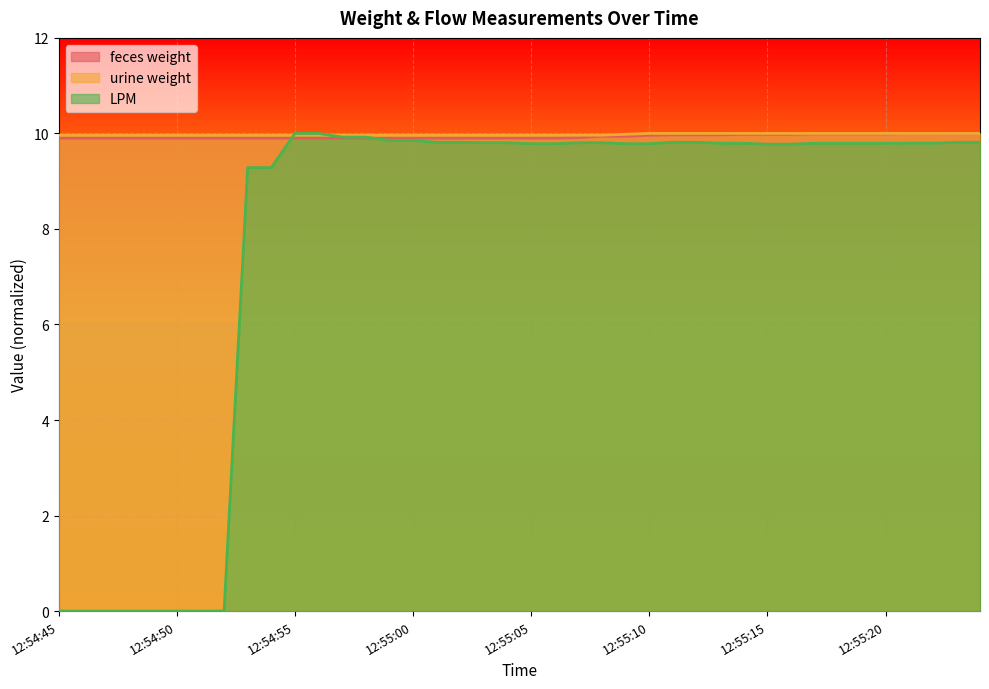

True or false: LPM and urine weight intersect in this chart.

True